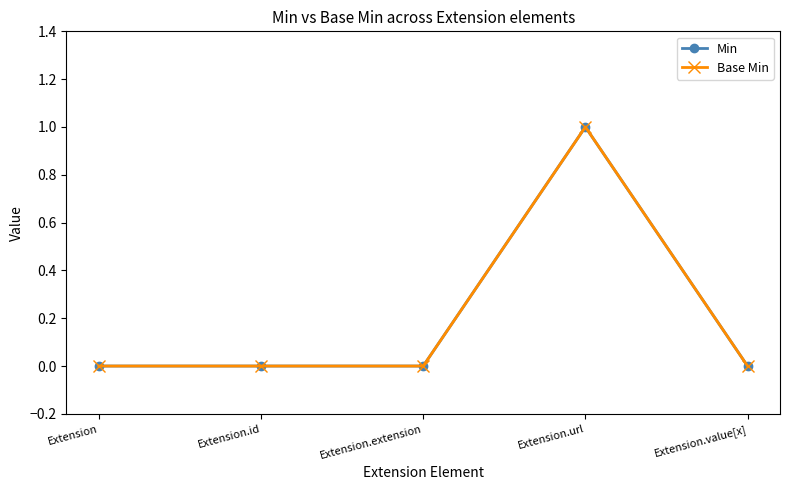

Rank the series at Extension.id from highest to lowest value.

Min, Base Min